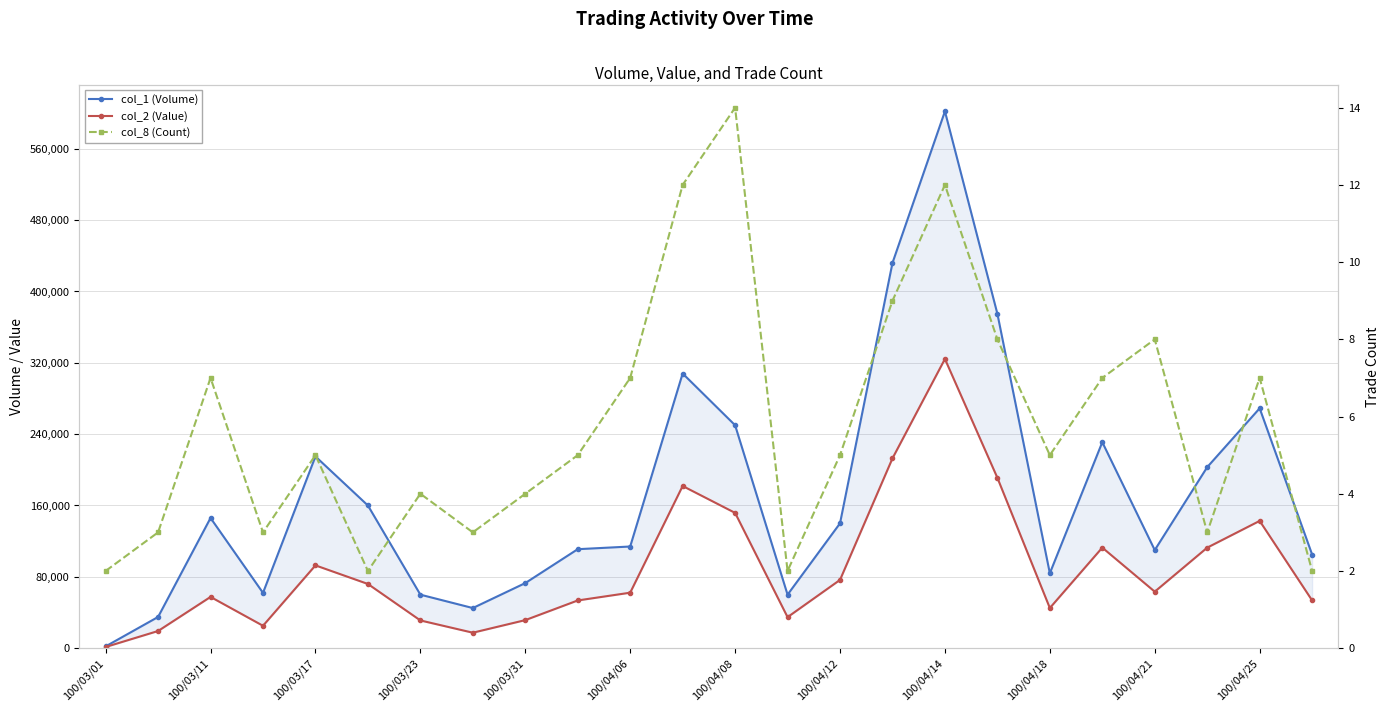

What is the maximum value for col_2 (Value)?

324320